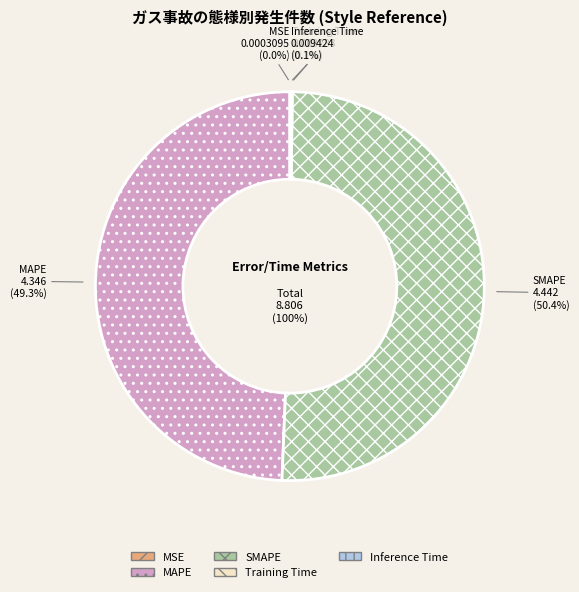

What percentage is NOT represented by Inference Time?

99.9%